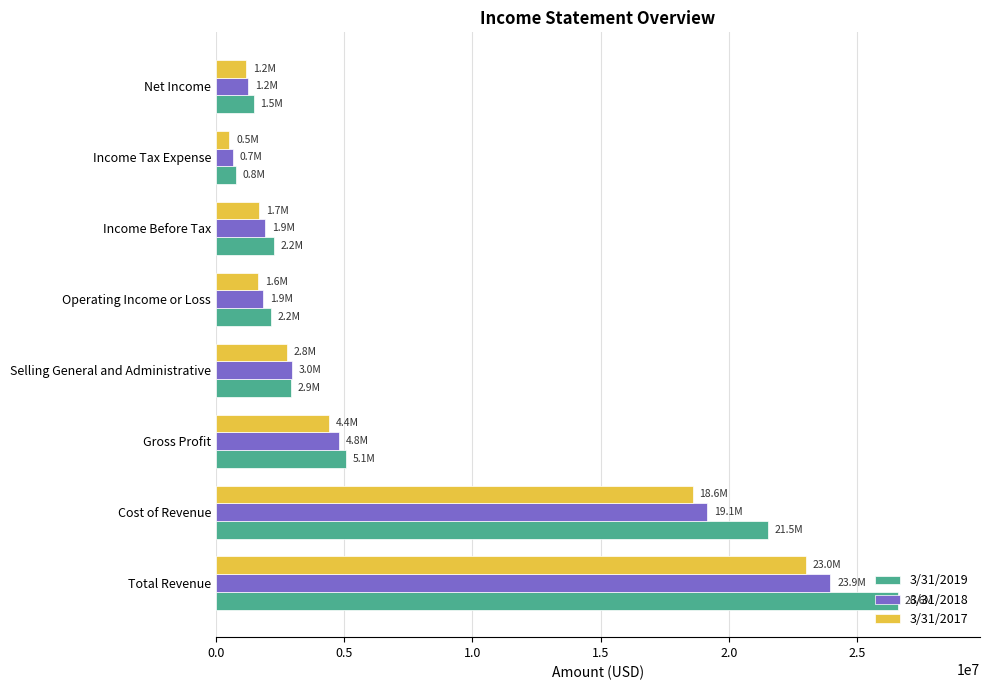

Which series changed the most between Total Revenue and Income Before Tax?

3/31/2019